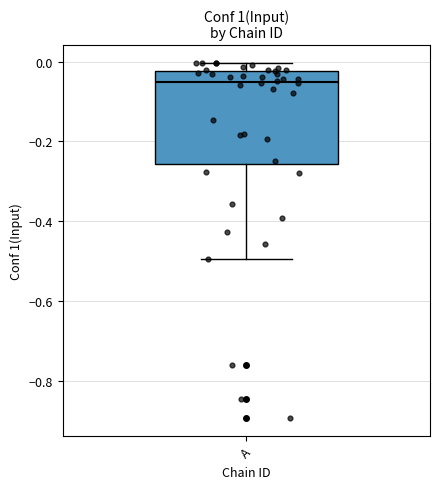

Transcribe this box plot: give where the median line is, the range the box spans, and where the two whiskers end, as read against the y-axis. The values are not printed on the chart, so give them approximately, as read against the axis.

median -0.06, box -0.26 to -0.02, whiskers -0.50 to 0.00